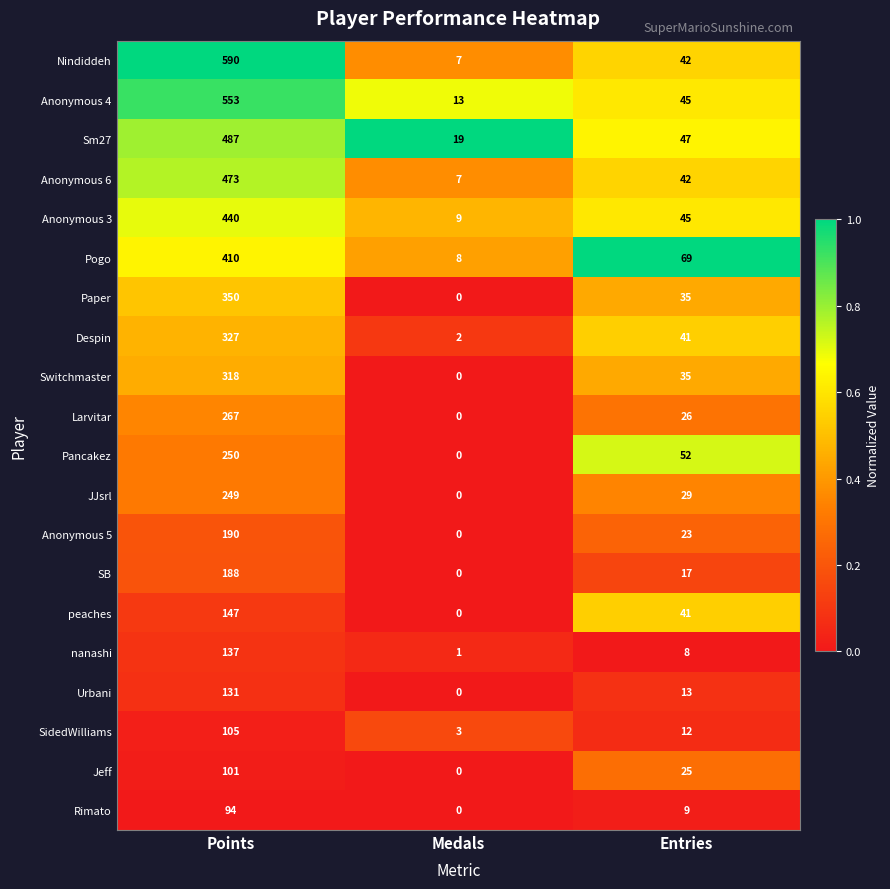

Which label corresponds to the smallest value in the chart?

Medals